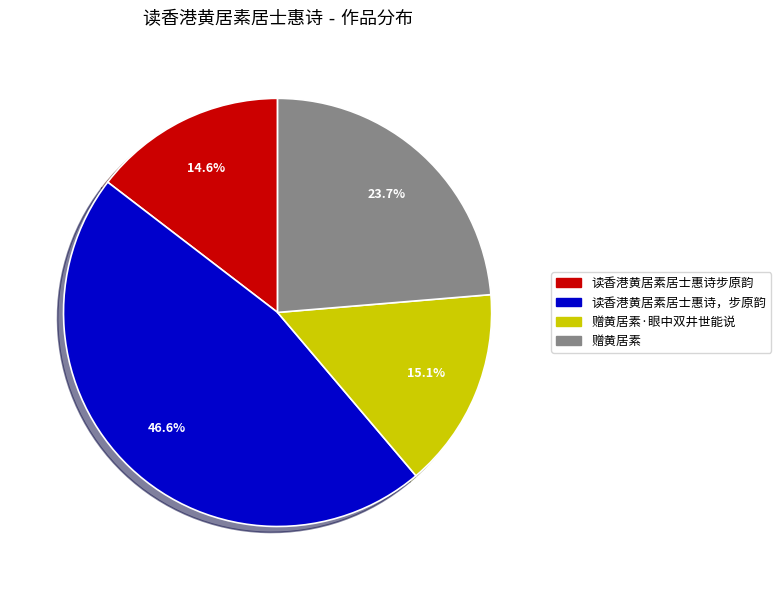

Is there any slice that represents more than half of the pie?

No